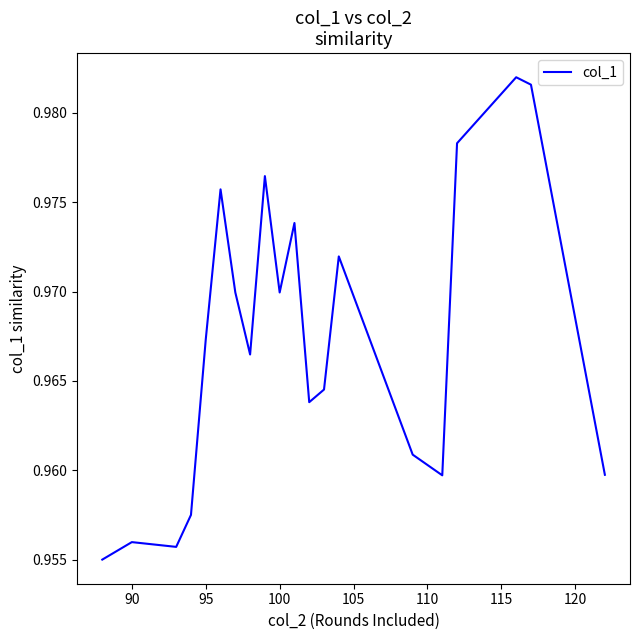

Does the chart display data point markers on the line(s)?

No